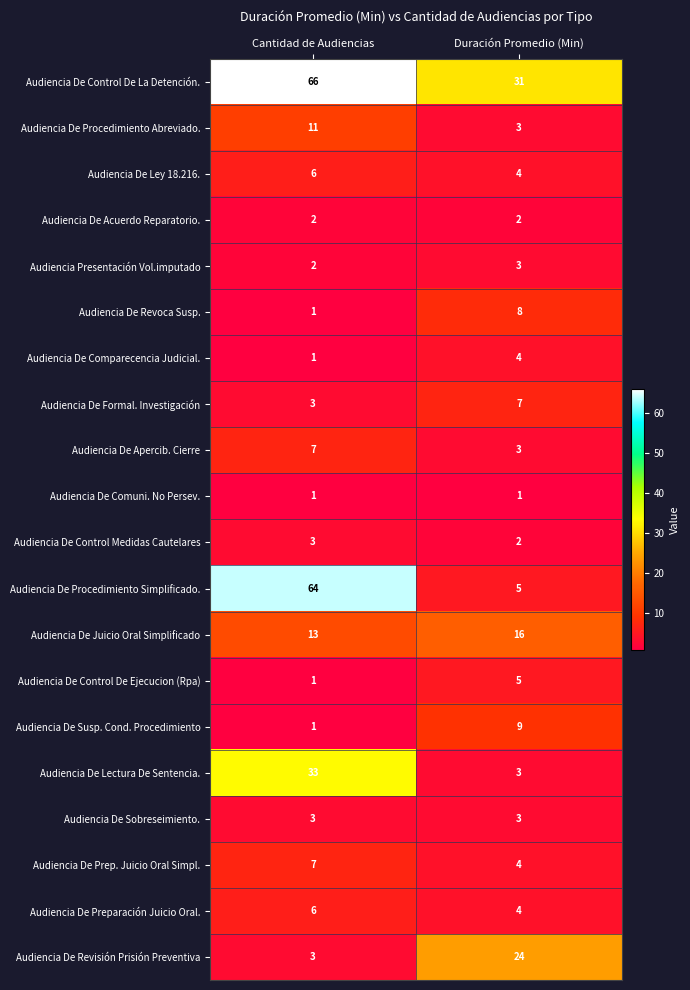

What is the difference between the highest and lowest values at Duración Promedio (Min)?

30